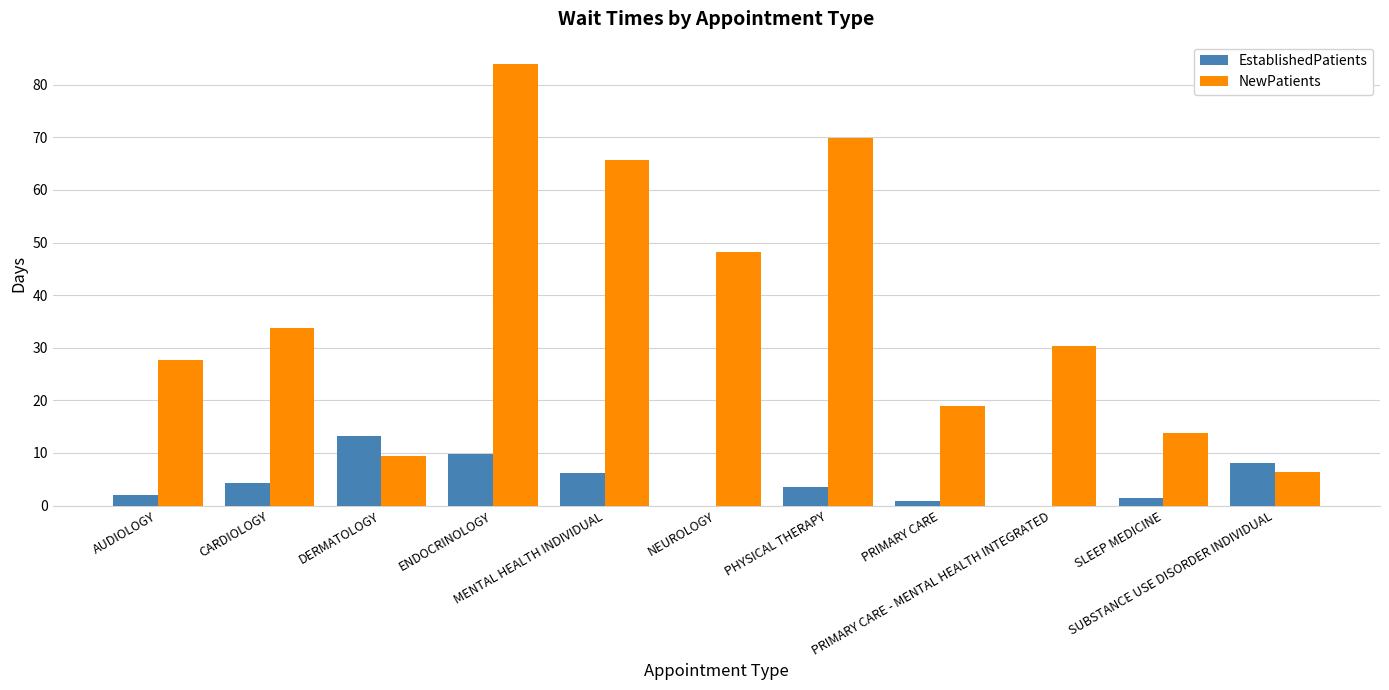

Which series has the largest range (max minus min)?

NewPatients